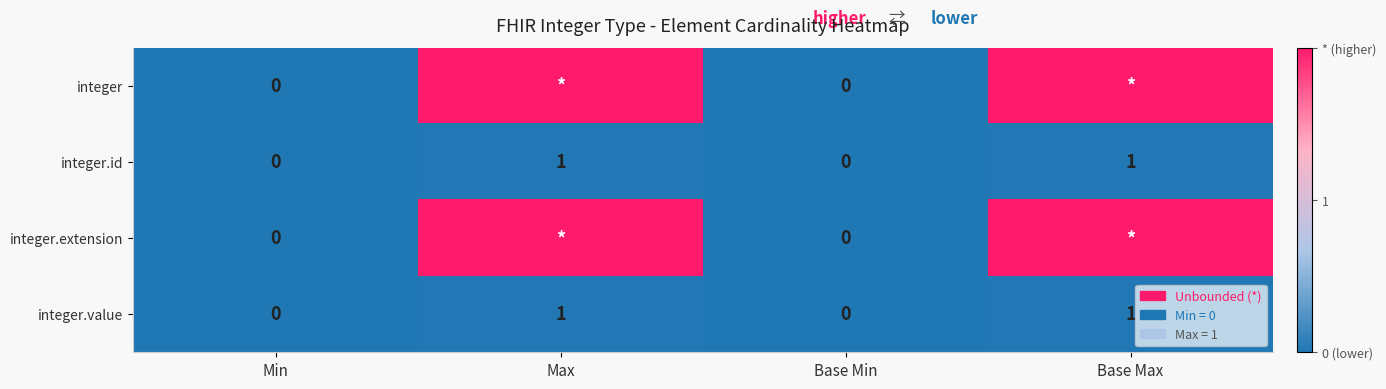

Count the integer.id values in the range 0 to 1.

4